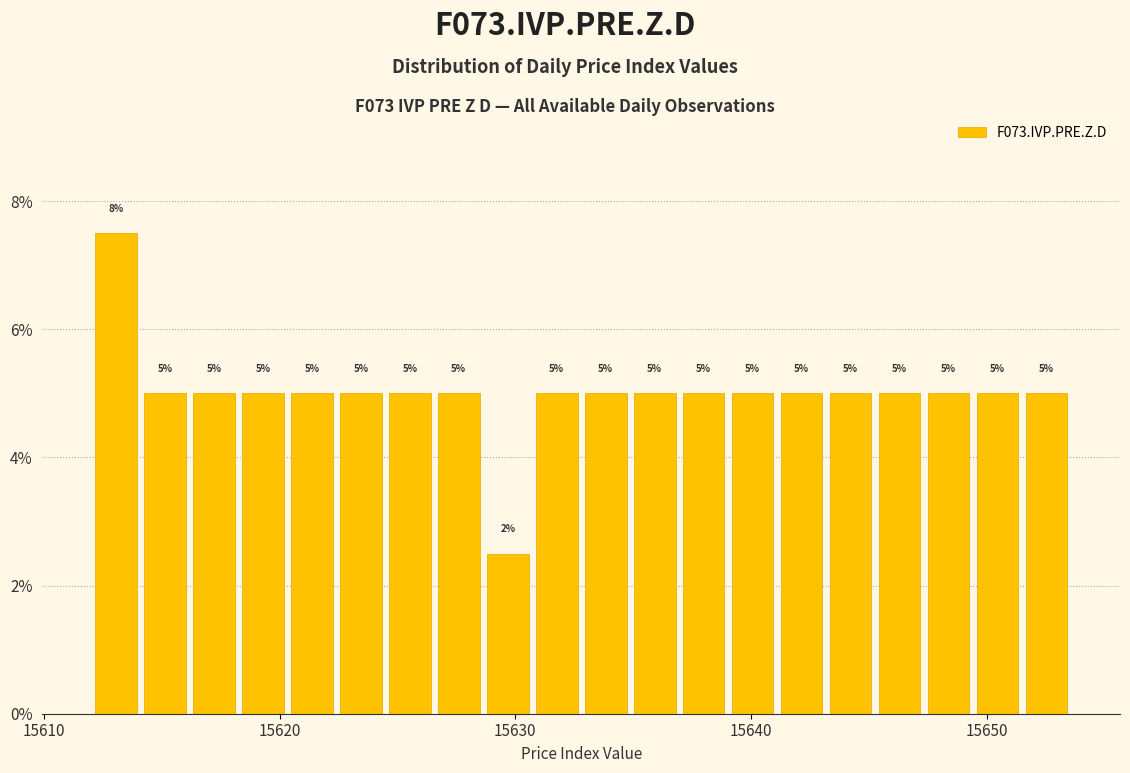

Around what value on the x-axis is the tallest bar? Give the approximate position of its centre, as read against the axis.

15613